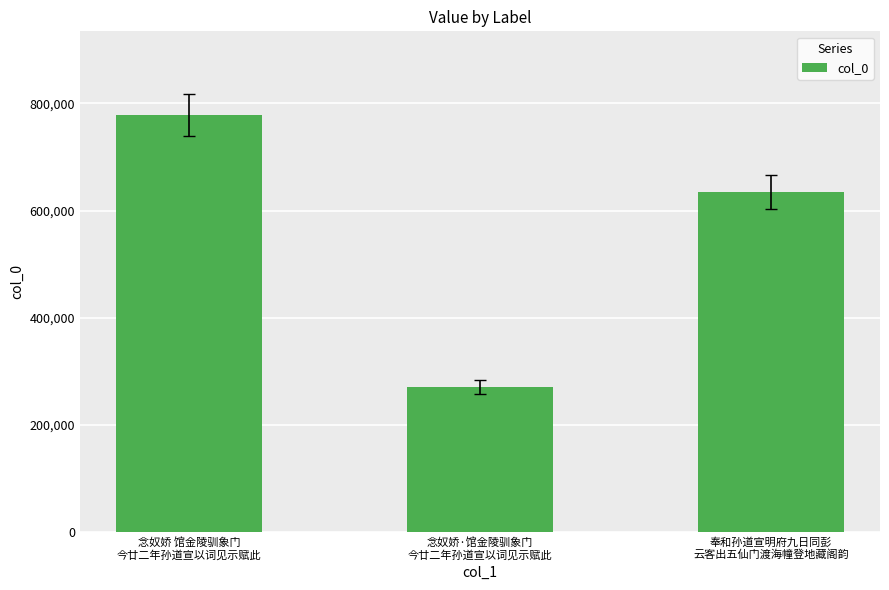

List the labels in order of value, smallest first.

念奴娇·馆金陵驯象门
今廿二年孙道宣以词见示赋此, 奉和孙道宣明府九日同彭
云客出五仙门渡海幢登地藏阁韵, 念奴娇 馆金陵驯象门
今廿二年孙道宣以词见示赋此